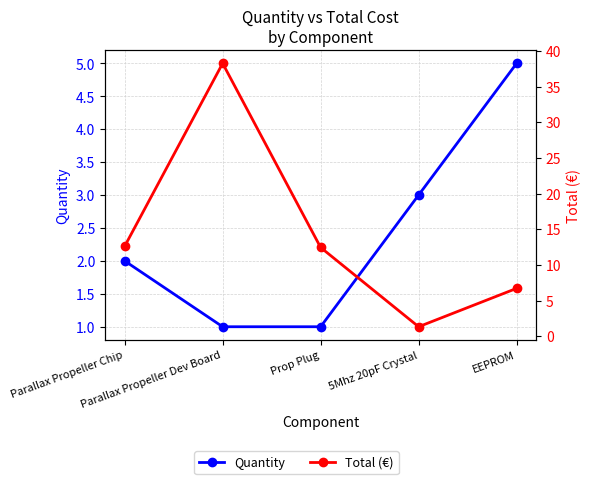

What position from the left is Prop Plug?

3